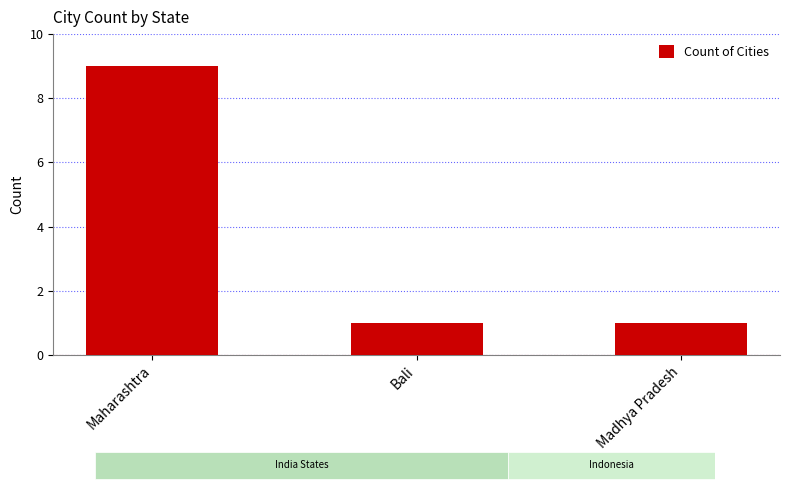

What is the change in value from Maharashtra to Madhya Pradesh?

-8